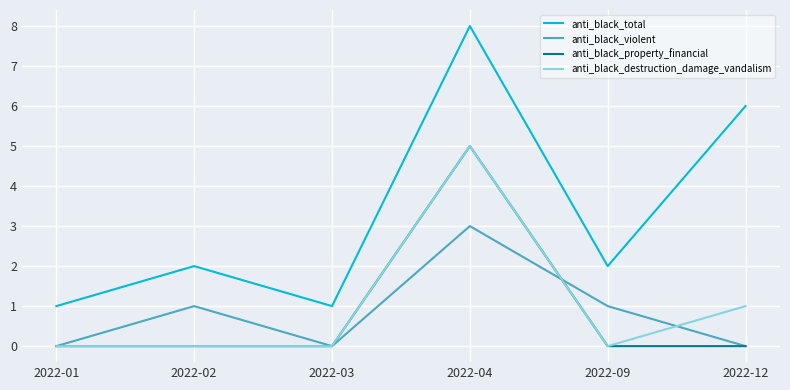

Reading left to right, list all the values displayed in this chart.

anti_black_total: 2022-01=1	2022-02=2	2022-03=1	2022-04=8	2022-09=2	2022-12=6
anti_black_violent: 2022-01=0	2022-02=1	2022-03=0	2022-04=3	2022-09=1	2022-12=0
anti_black_property_financial: 2022-01=0	2022-02=0	2022-03=0	2022-04=5	2022-09=0	2022-12=0
anti_black_destruction_damage_vandalism: 2022-01=0	2022-02=0	2022-03=0	2022-04=5	2022-09=0	2022-12=1